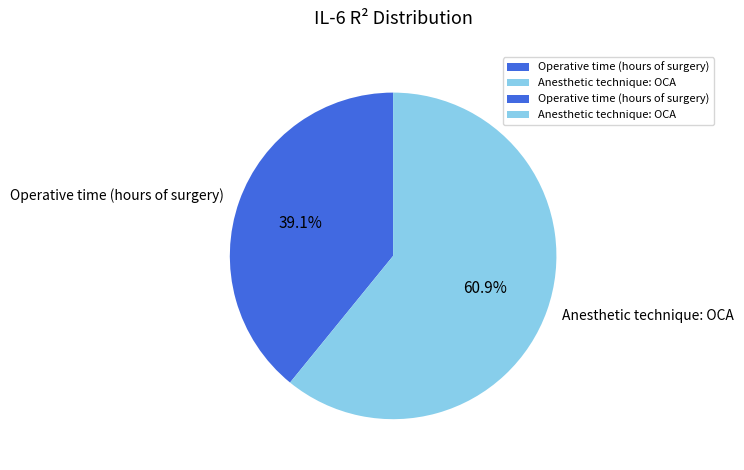

Count the number of slices in the pie.

2